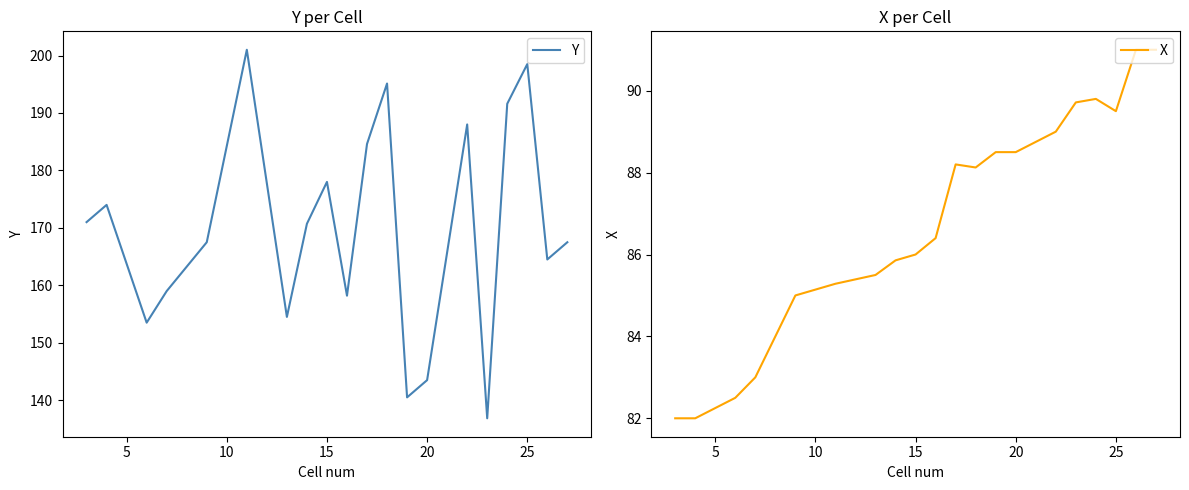

In Y, how many points are lower than both neighbors (excluding endpoints)?

6